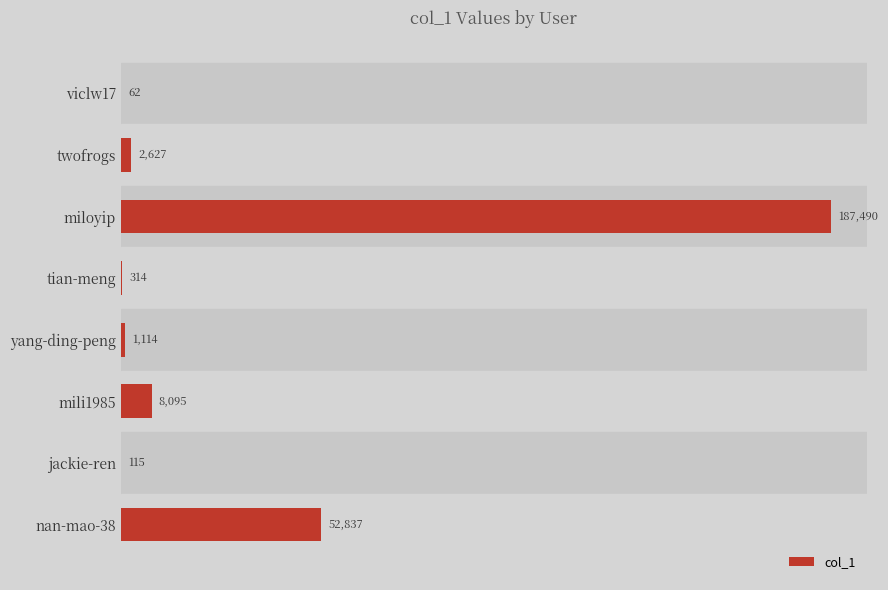

What is the change in value from miloyip to mili1985?

-179395